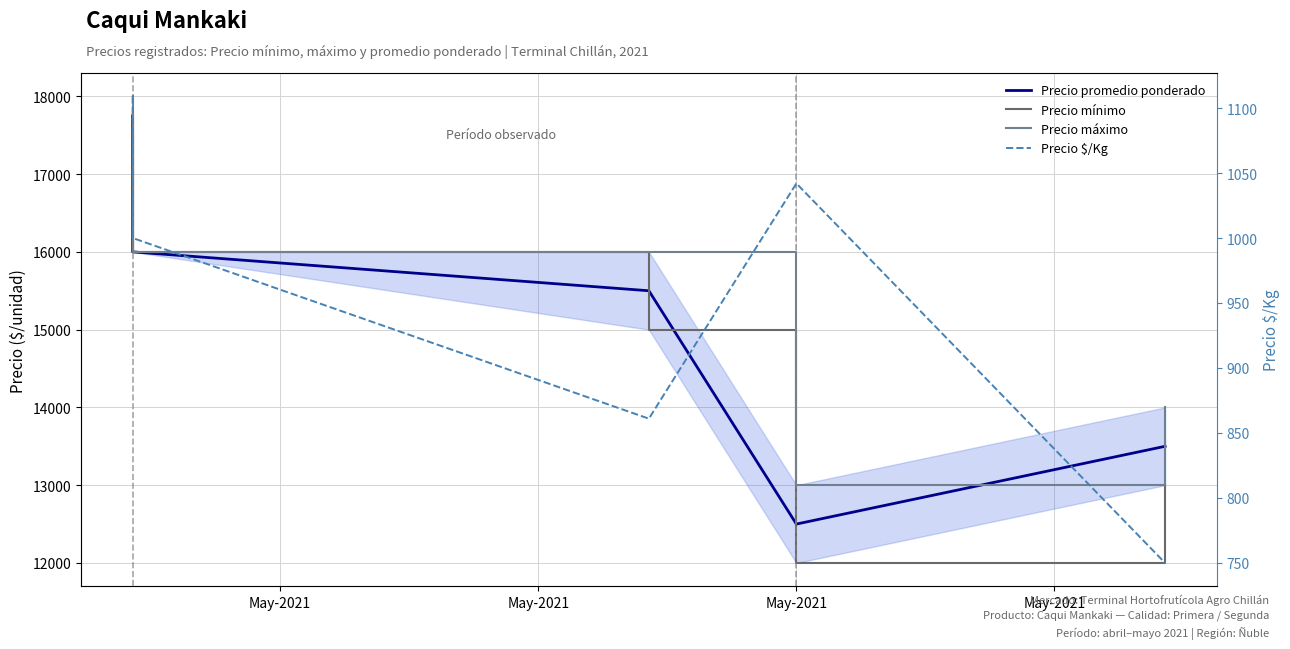

Is it true that Precio $/Kg equals 1042 at May-2021?

True